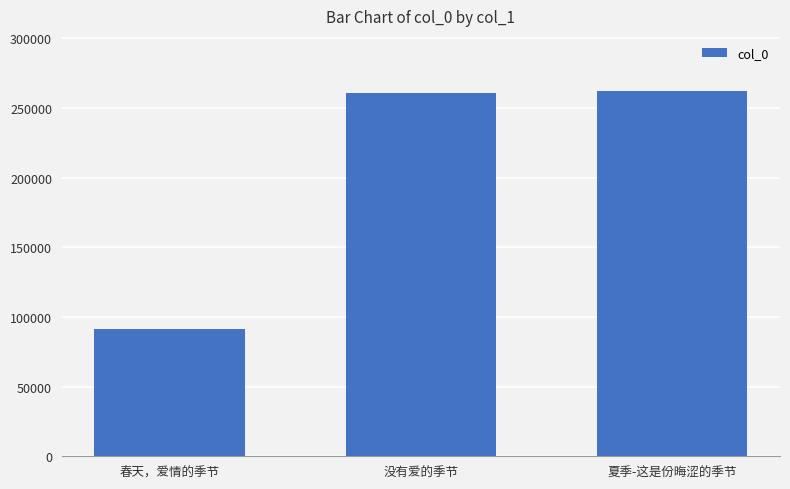

What is the ratio of the value at 春天，爱情的季节 to the value at 没有爱的季节?

0.4